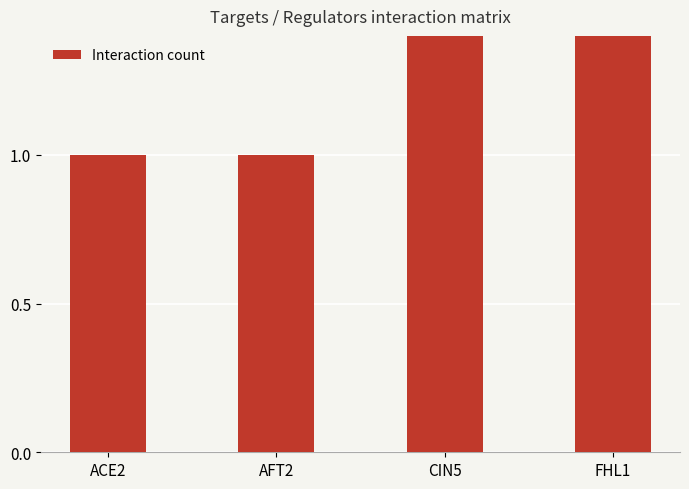

True or false: the data shows 1 at AFT2.

True